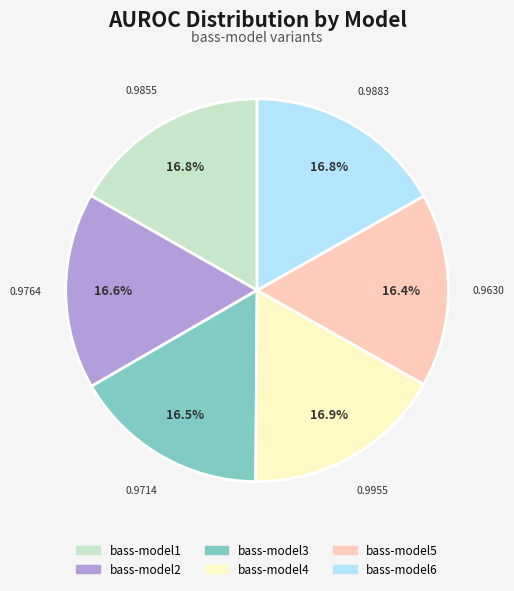

Combined, do bass-model4 and bass-model1 account for over 50%?

No